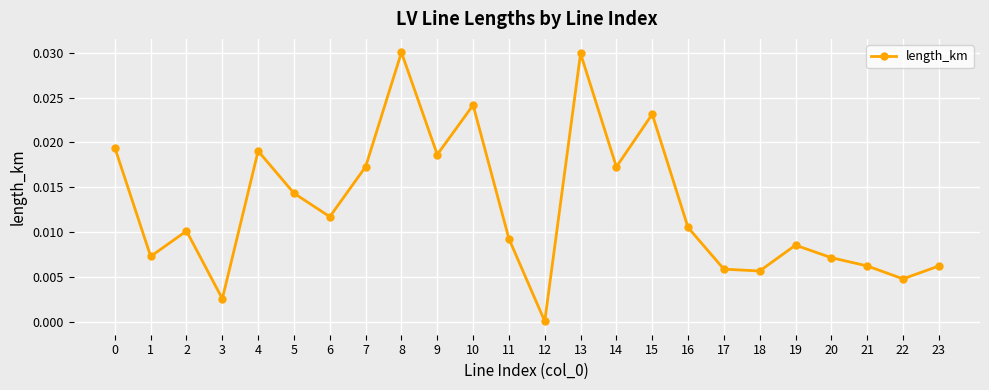

Does the chart have visible grid lines?

Yes